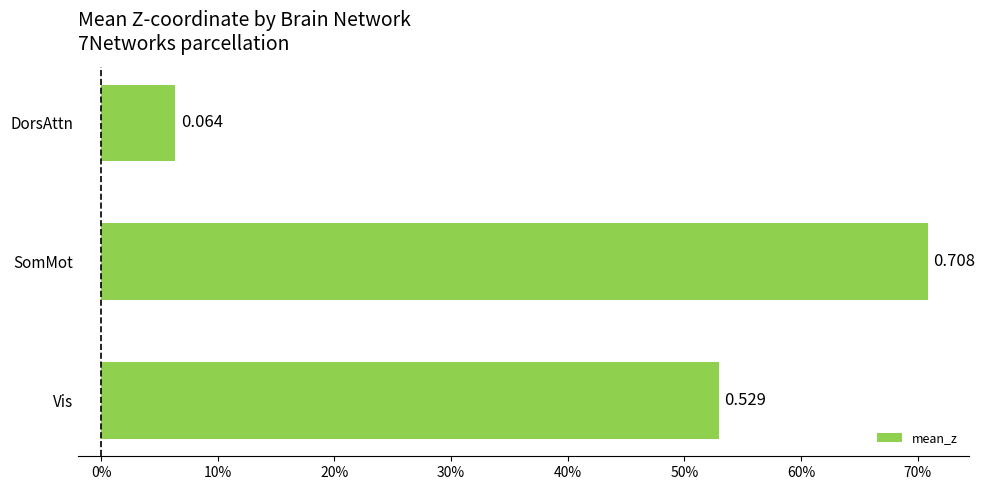

Where is the data nearest to the value 0?

DorsAttn